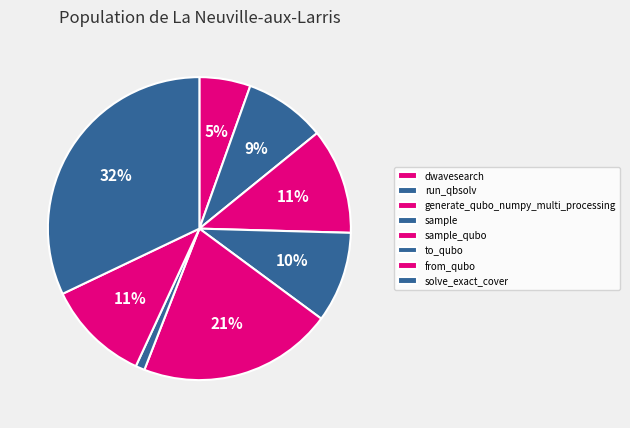

Which category has the biggest portion of the pie?

solve_exact_cover